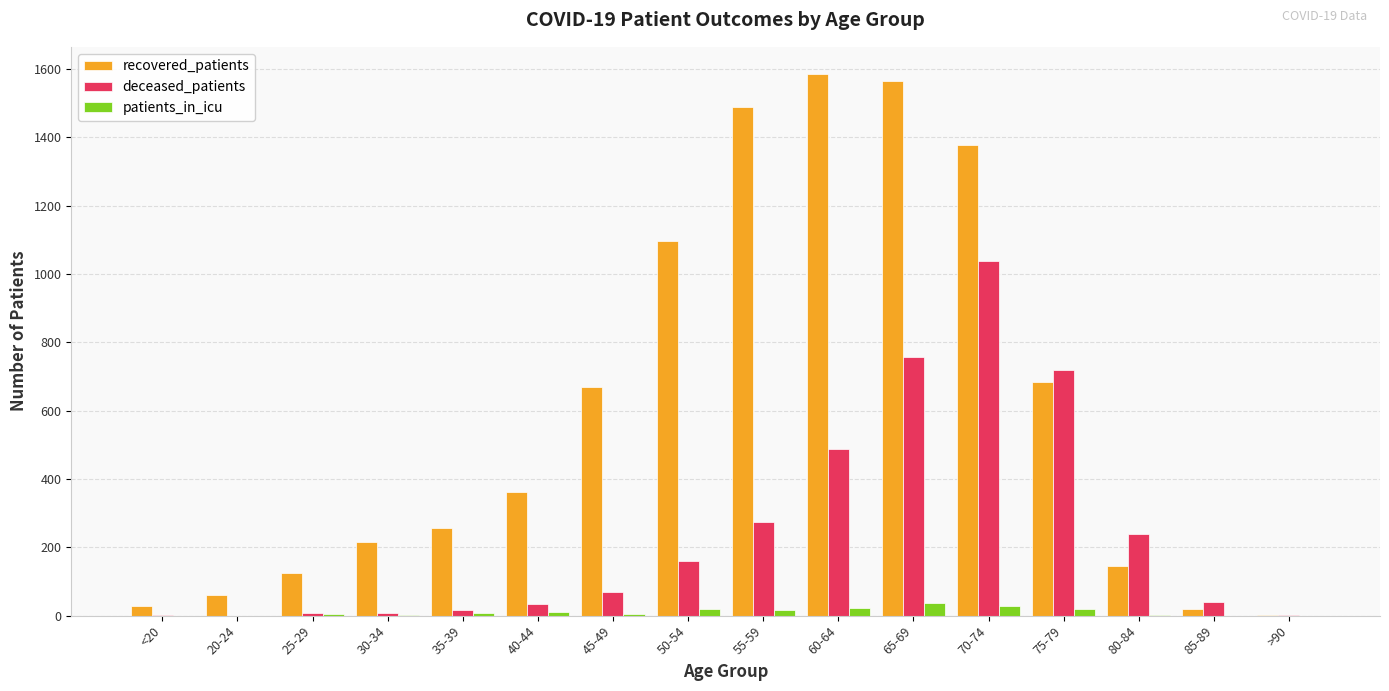

How many groups of bars are there?

16